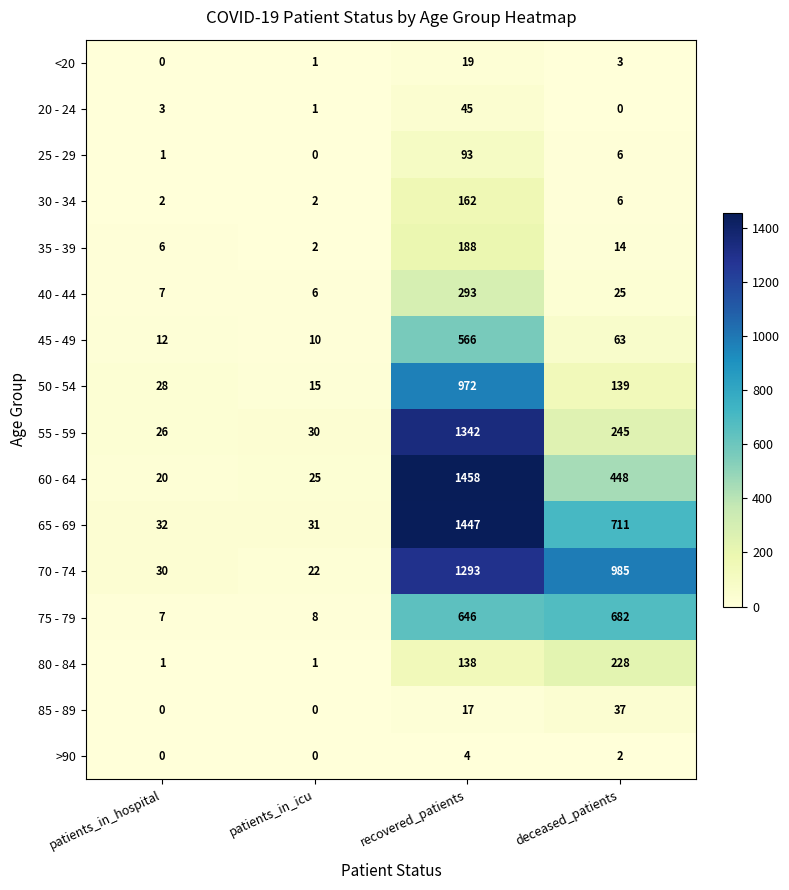

Is the value of 20 - 24 at deceased_patients greater than the value of 65 - 69 at patients_in_icu?

No